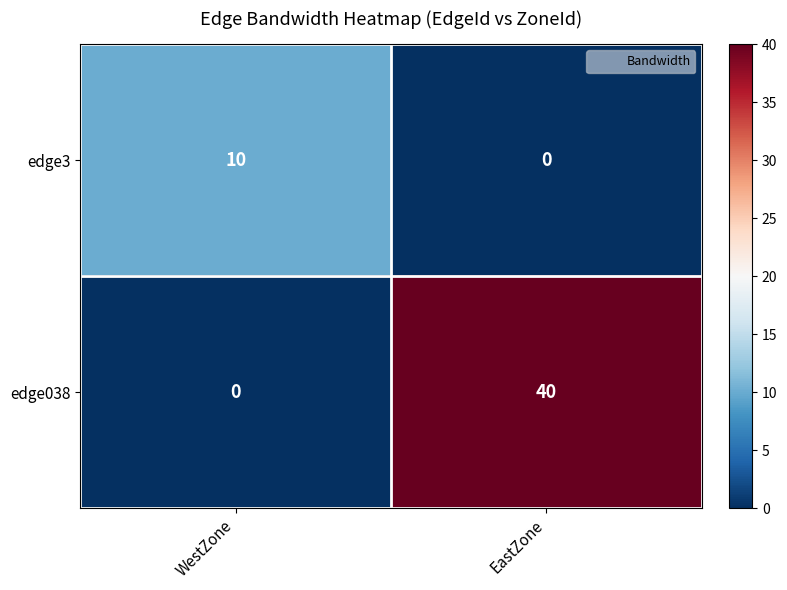

At WestZone, list the series in order from largest to smallest.

edge3, edge038